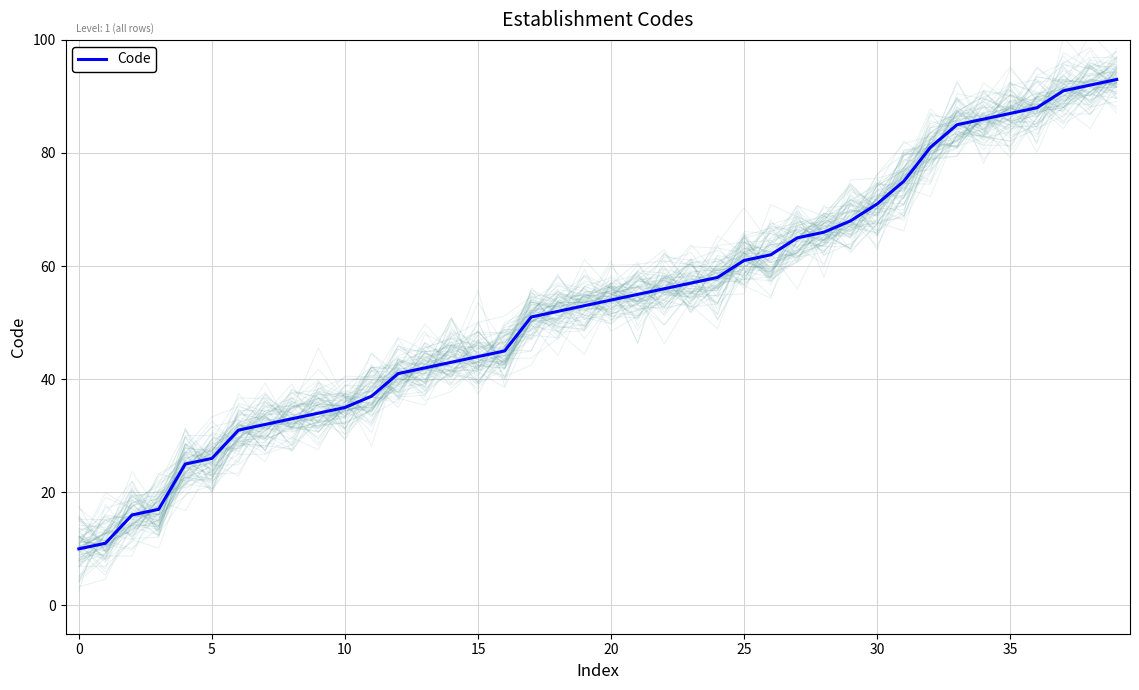

What is the label of the 21st point from the right?

19